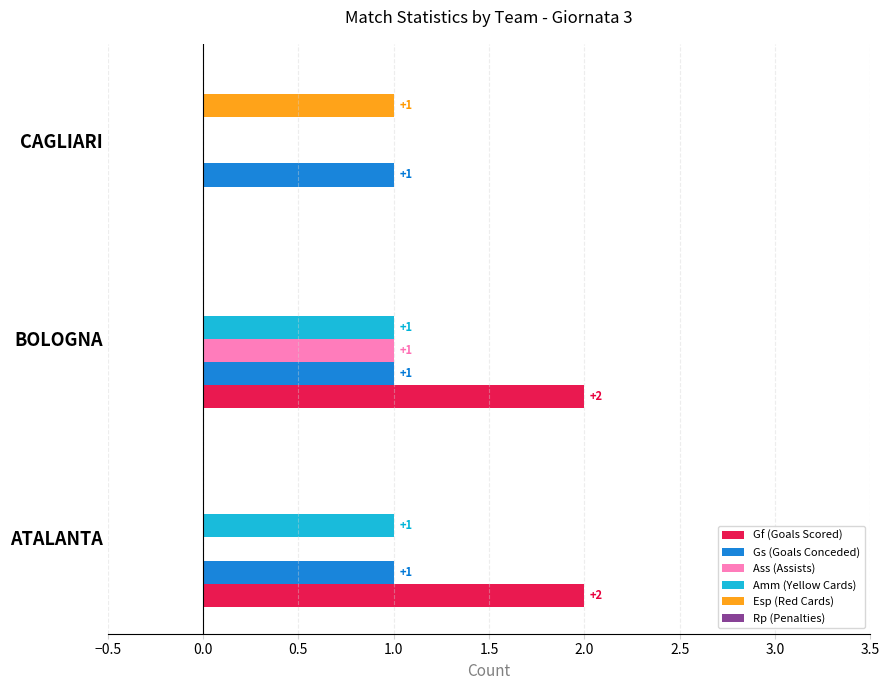

What is the sum of the Gf (Goals Scored) values at BOLOGNA and ATALANTA?

4